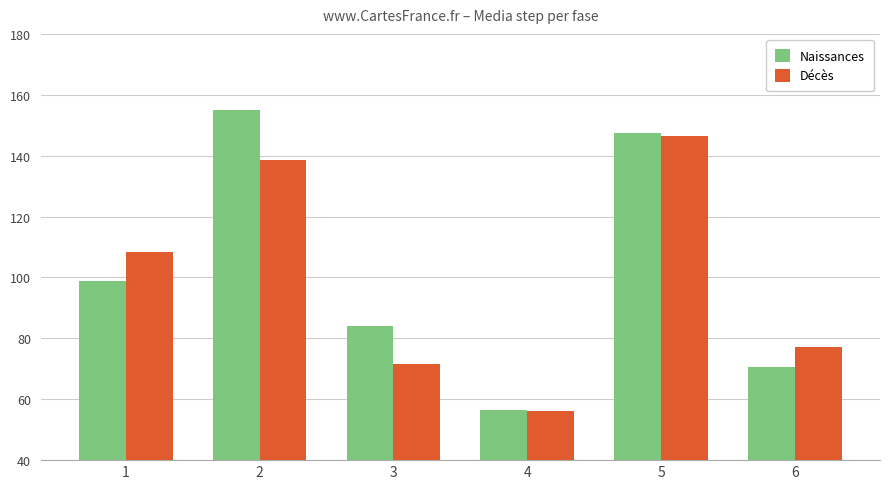

What is the difference between the highest and lowest values at 3?

12.5